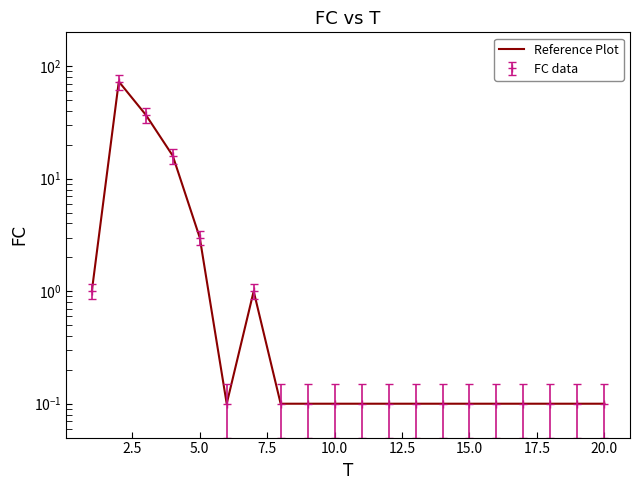

The chart shows a value of 0.0 at 15.0. True or false?

False